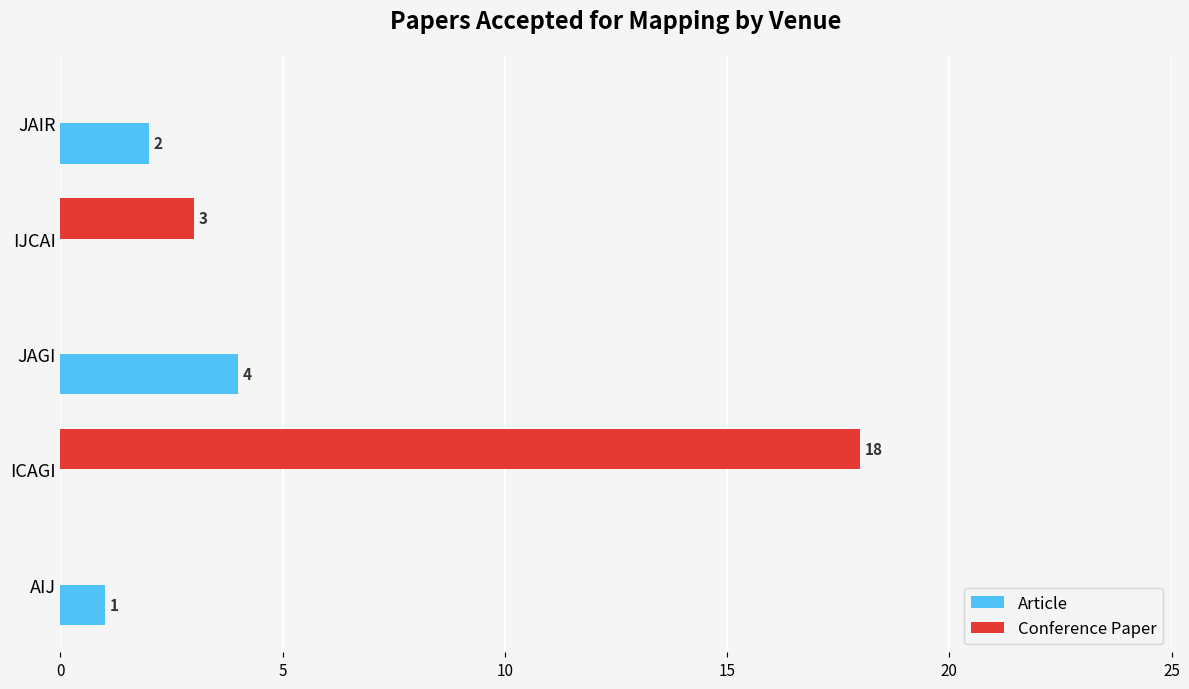

At which category is the sum across all series the highest?

ICAGI